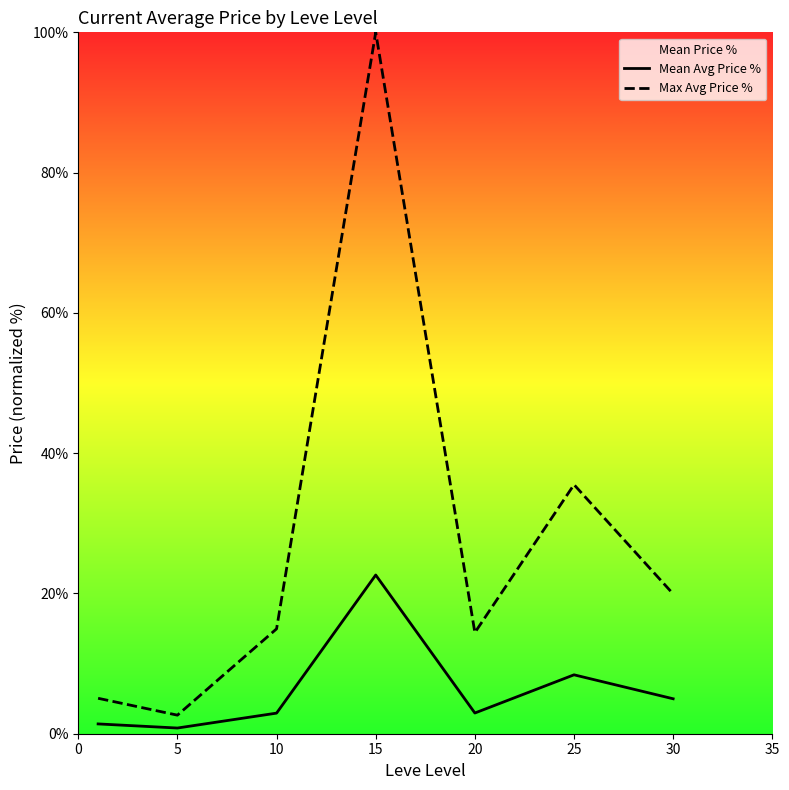

What is the maximum value for Max Avg Price %?

100.0